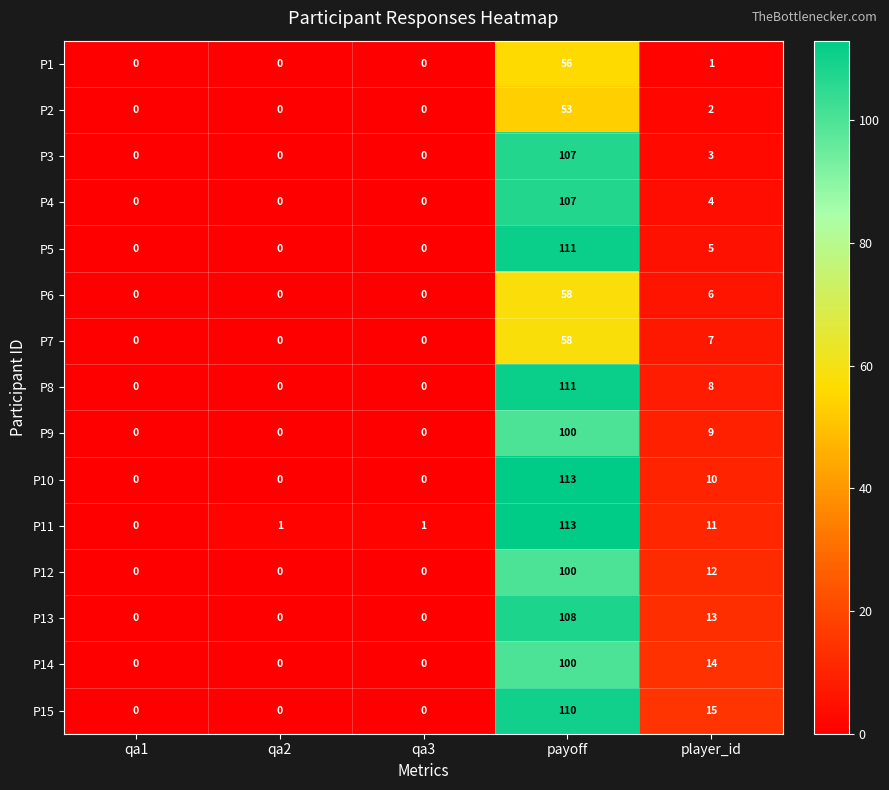

True or false: P6 has a value of 0 at qa1.

True